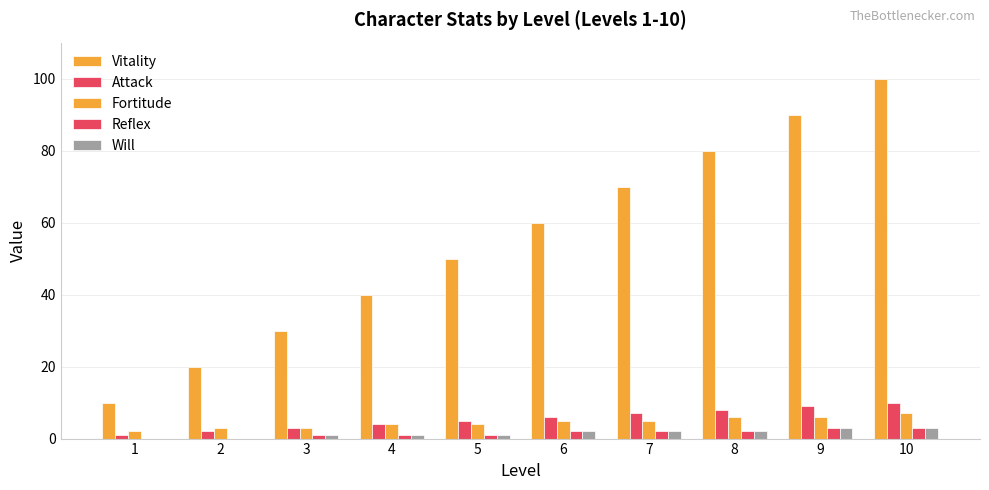

Reading right to left, extract all data points from this chart.

Vitality: 100	90	80	70	60	50	40	30	20	10
Attack: 10	9	8	7	6	5	4	3	2	1
Fortitude: 7	6	6	5	5	4	4	3	3	2
Reflex: 3	3	2	2	2	1	1	1	0	0
Will: 3	3	2	2	2	1	1	1	0	0